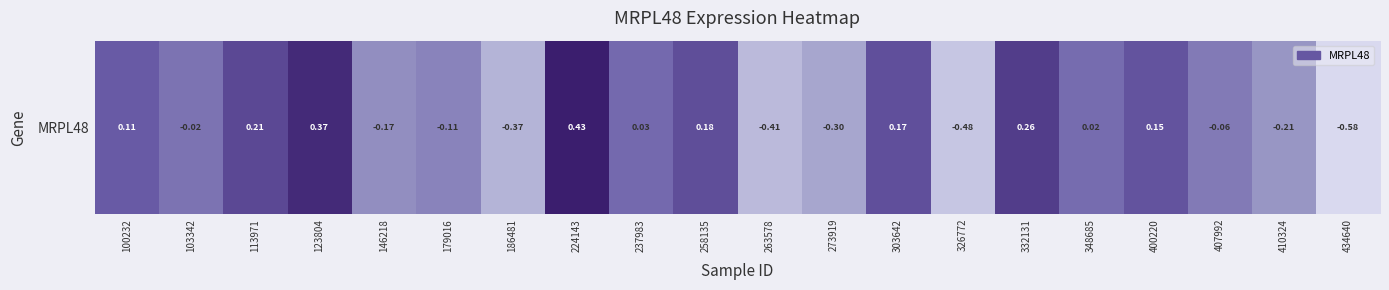

Rank the categories by value from lowest to highest.

434640, 326772, 263578, 186481, 273919, 410324, 146218, 179016, 407992, 103342, 348685, 237983, 100232, 400220, 303642, 258135, 113971, 332131, 123804, 224143